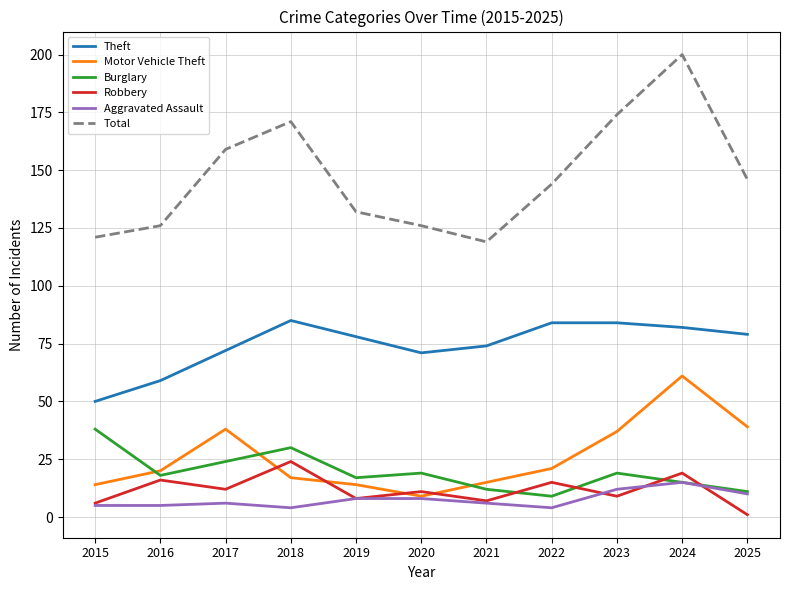

What is the minimum value shown in the chart?

1